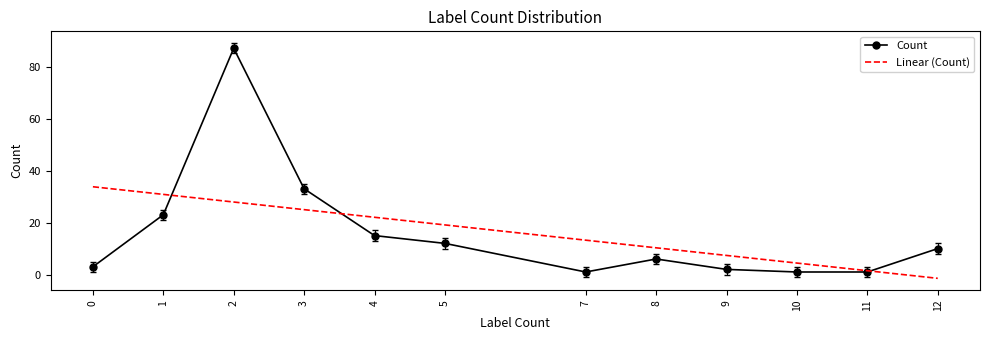

Rank the categories by value from lowest to highest.

11, 7, 10, 9, 0, 8, 12, 5, 4, 1, 3, 2